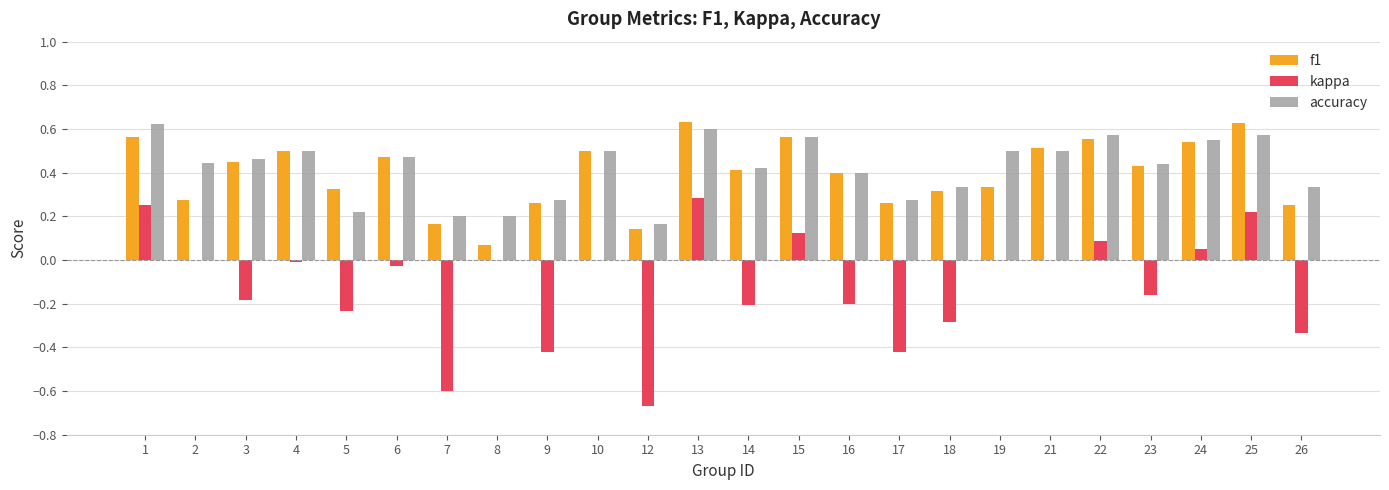

Between 16 and 17, which series saw the biggest shift?

kappa